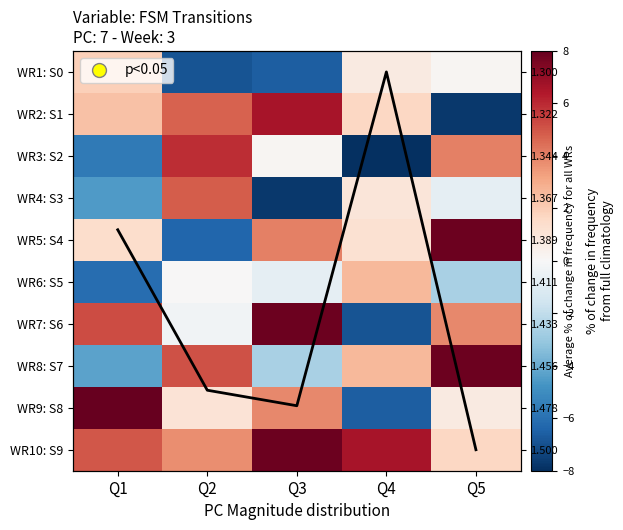

At which category does the chart reach its minimum across all series?

Q4